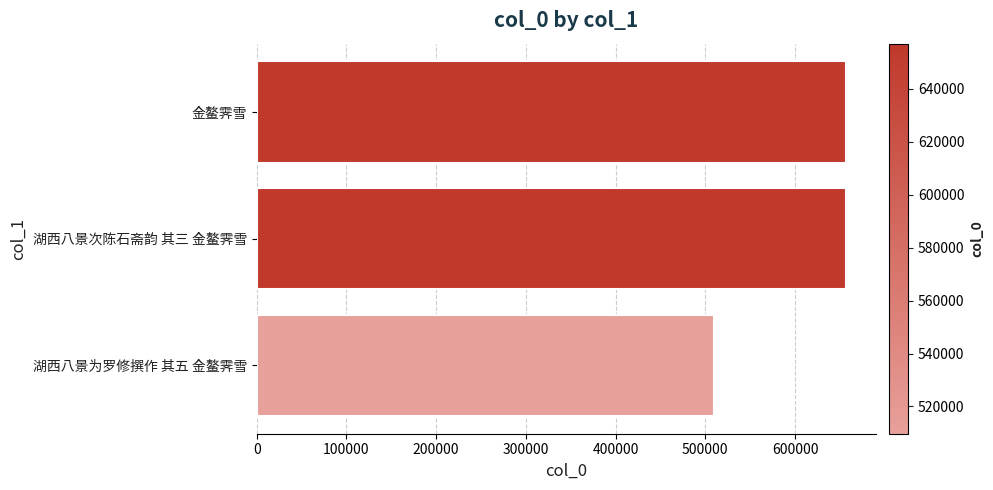

The chart shows a value of 656824 at 湖西八景次陈石斋韵 其三 金鳌霁雪. True or false?

True